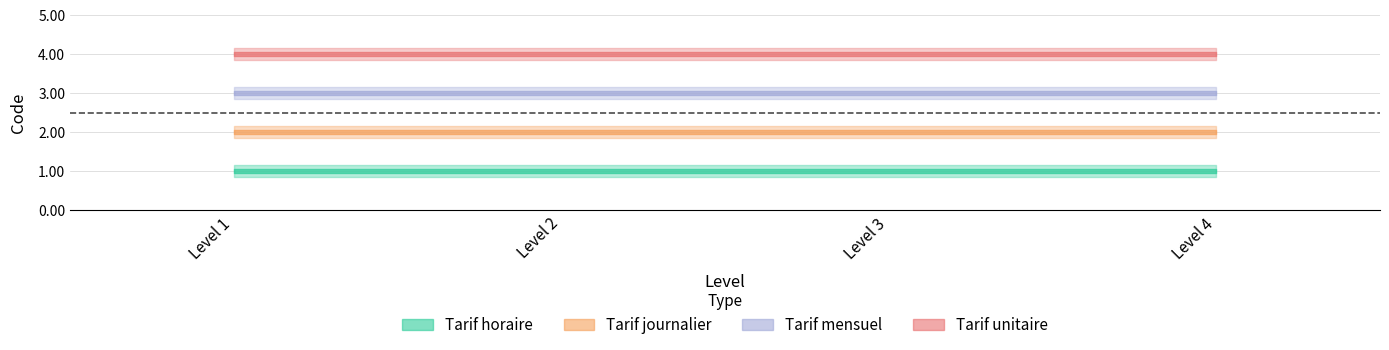

Which category has the lowest value across all series?

Level 1